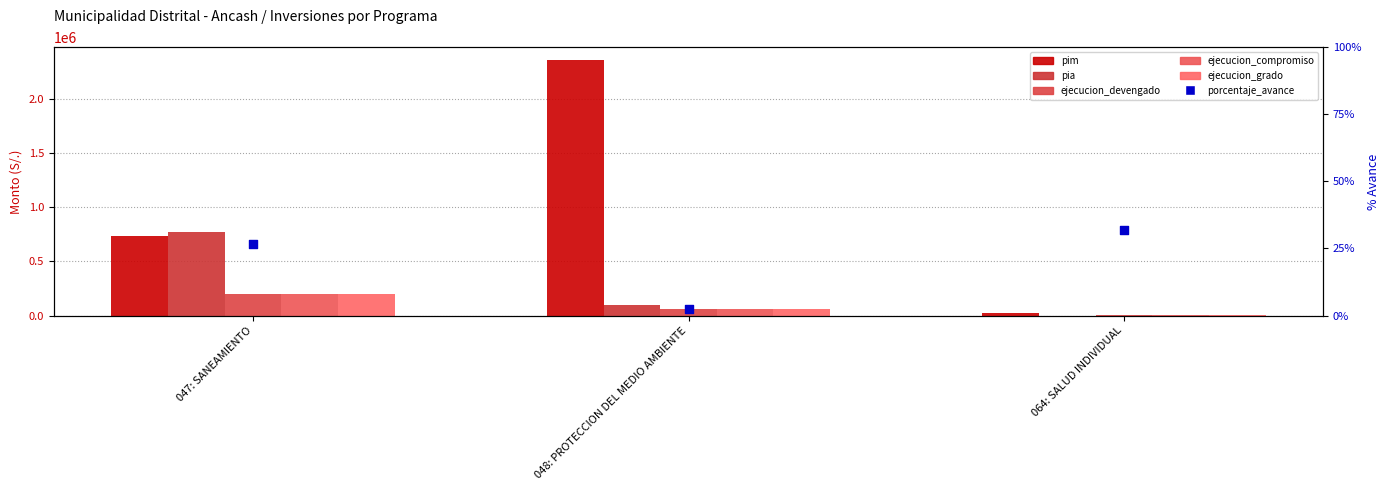

What are all the series names shown in the legend?

pim, pia, ejecucion_devengado, ejecucion_compromiso, ejecucion_grado, porcentaje_avance